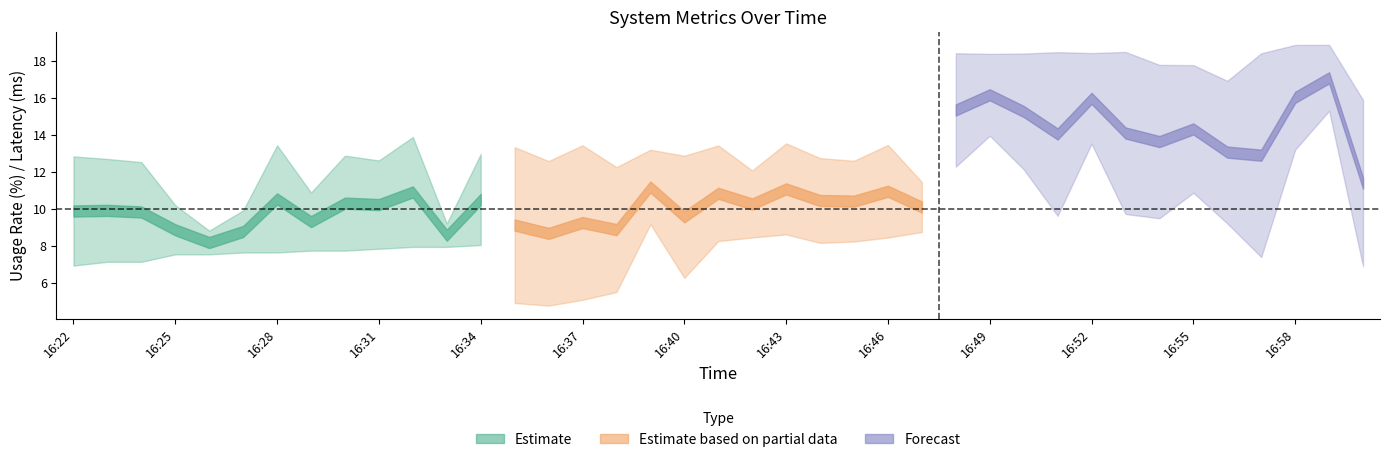

Where is Latency nearest to the value 11?

16:29